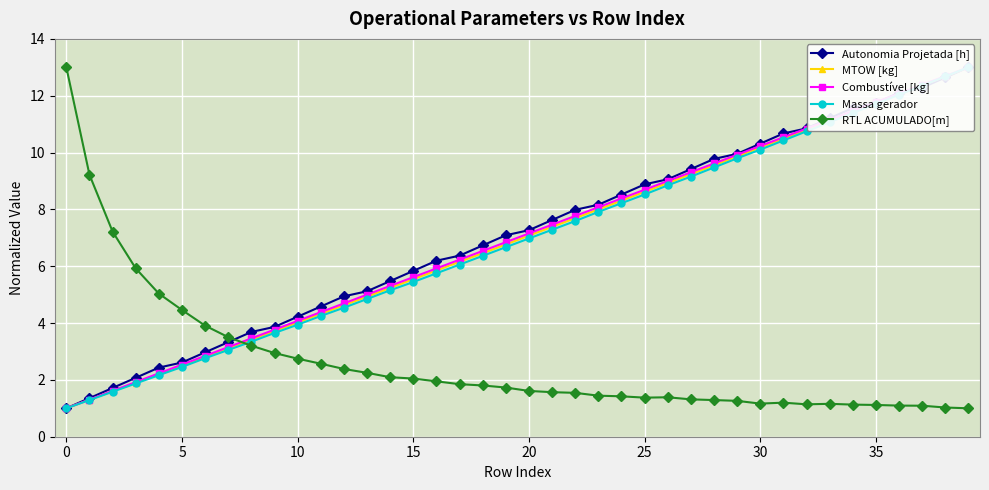

True or false: RTL ACUMULADO[m] has a value of 2.7 at 10.

True